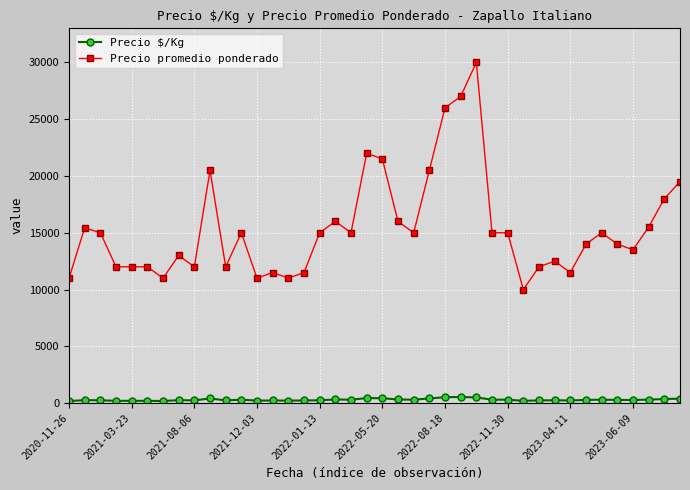

What is the highest value of the Precio promedio ponderado series?

30000